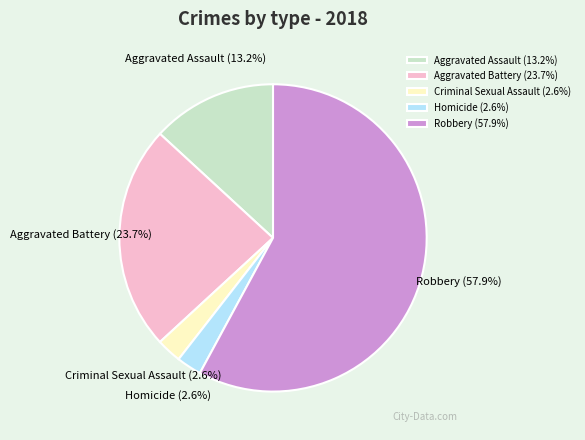

What is the total percentage of Homicide and Aggravated Assault?

15.8%